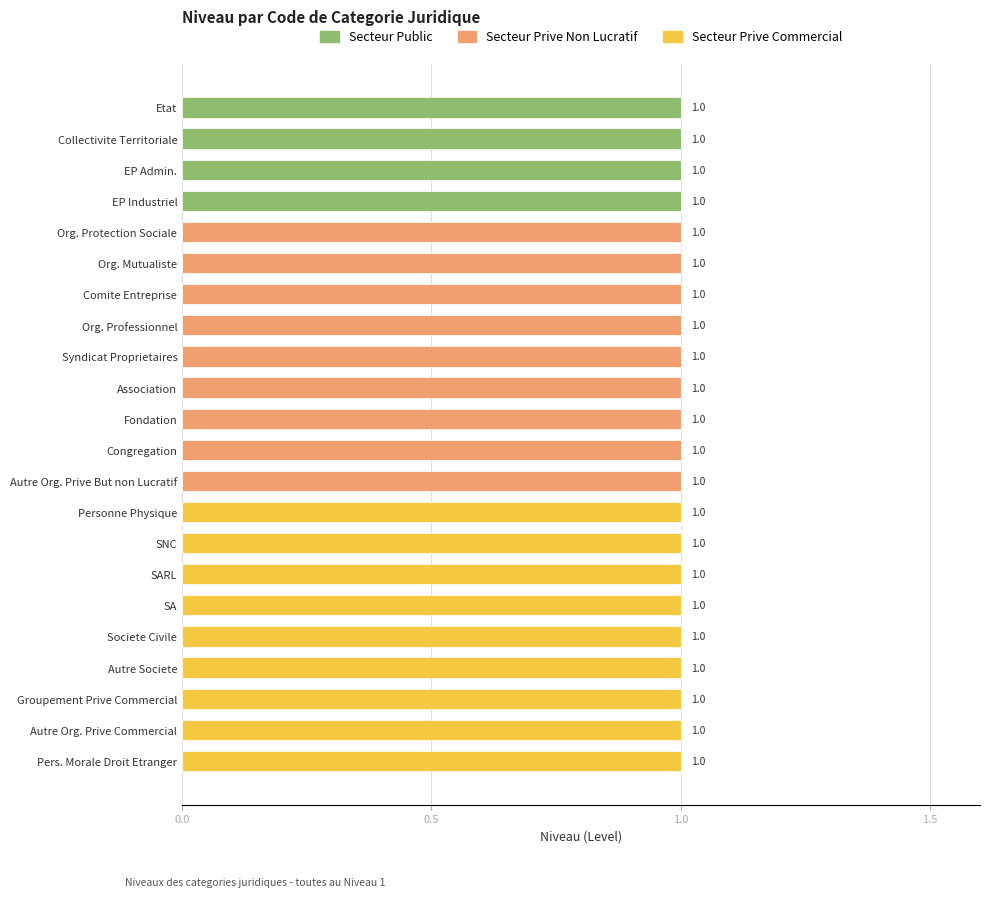

The Secteur Public series shows 1 at Etat. True or false?

True